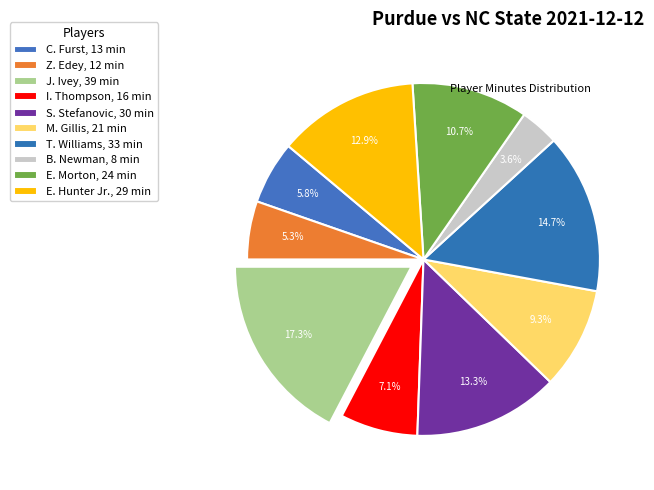

What percentage is NOT represented by T. Williams?

85.3%